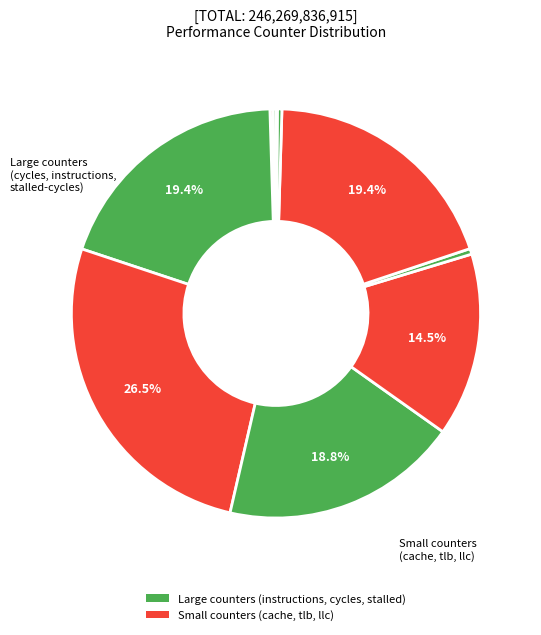

To the nearest percent, what is the average slice percentage?

10%